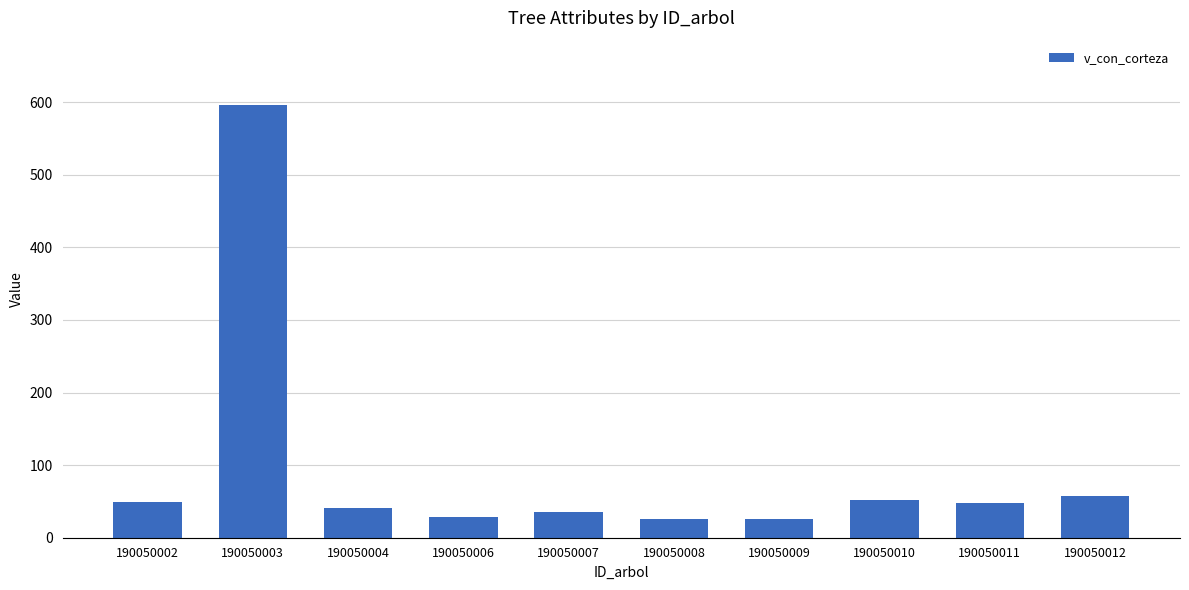

What is the smallest value displayed?

25.8